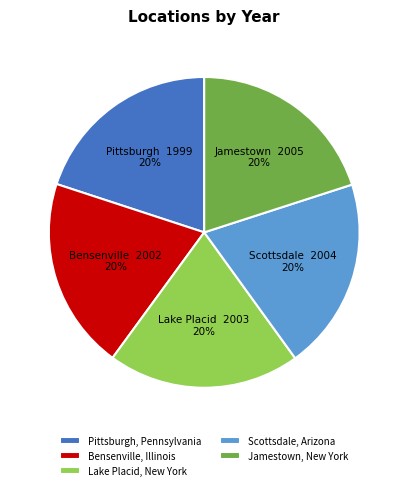

Approximately how many times larger is the value at Lake Placid, New York compared to Pittsburgh, Pennsylvania?

1.0